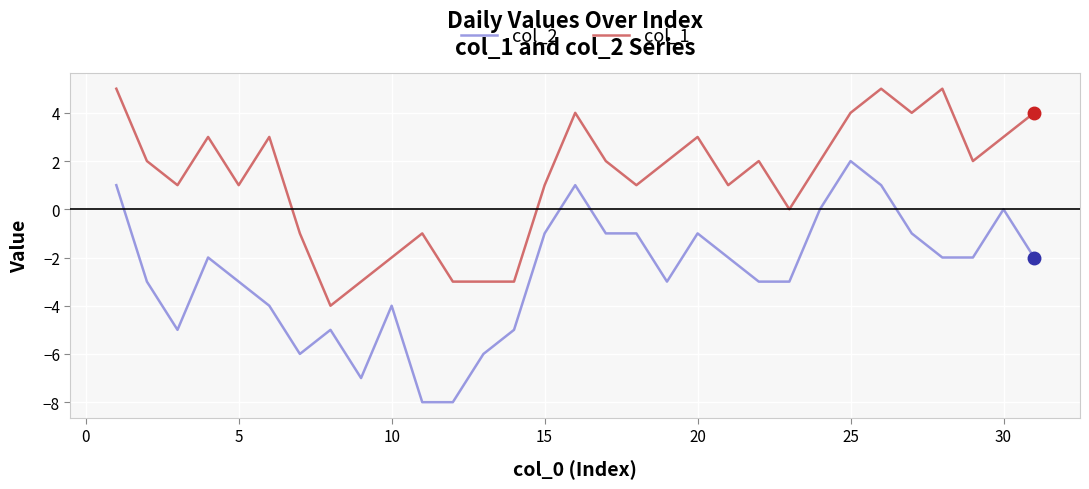

What is the difference between the maximum and minimum values in the col_1 series?

9